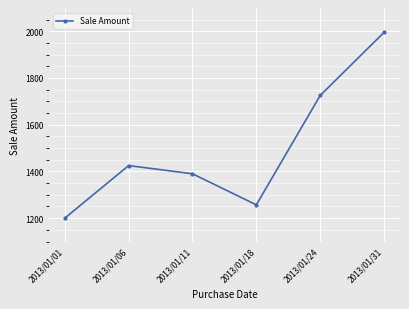

Count the number of data series in this chart.

1